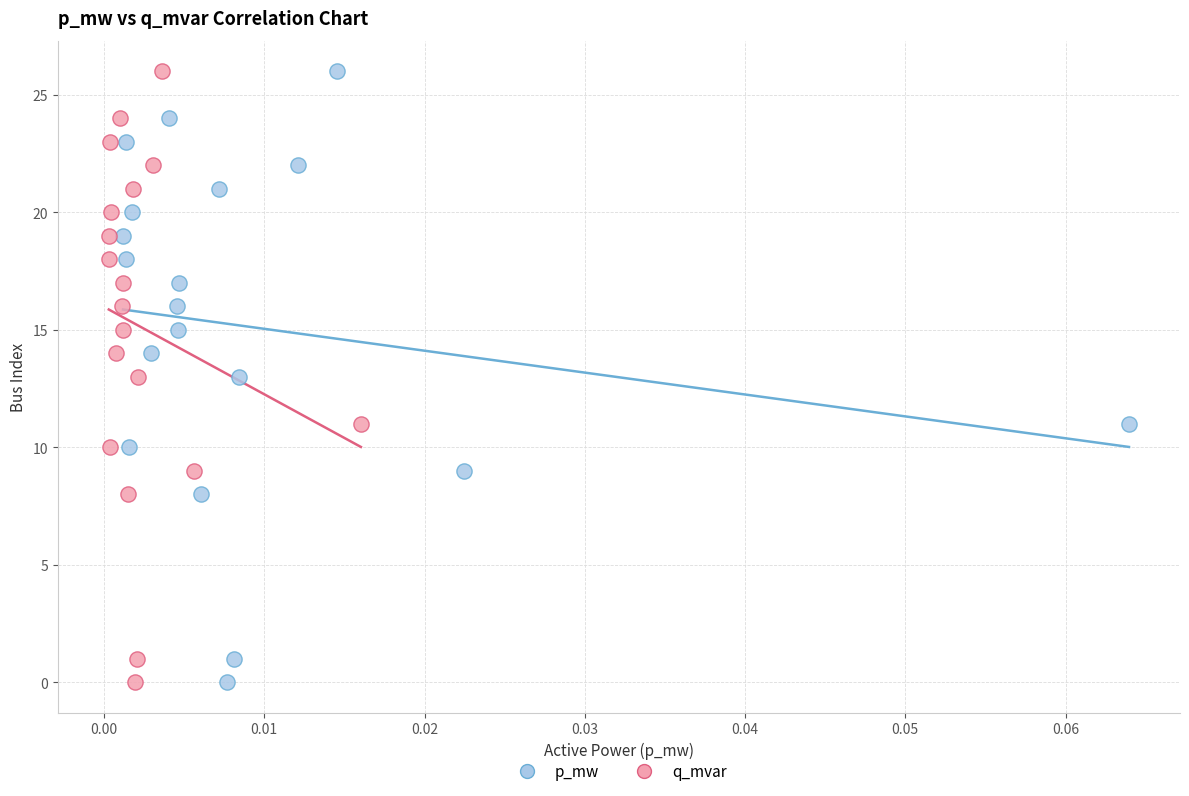

What are all the series names shown in the legend?

p_mw, q_mvar